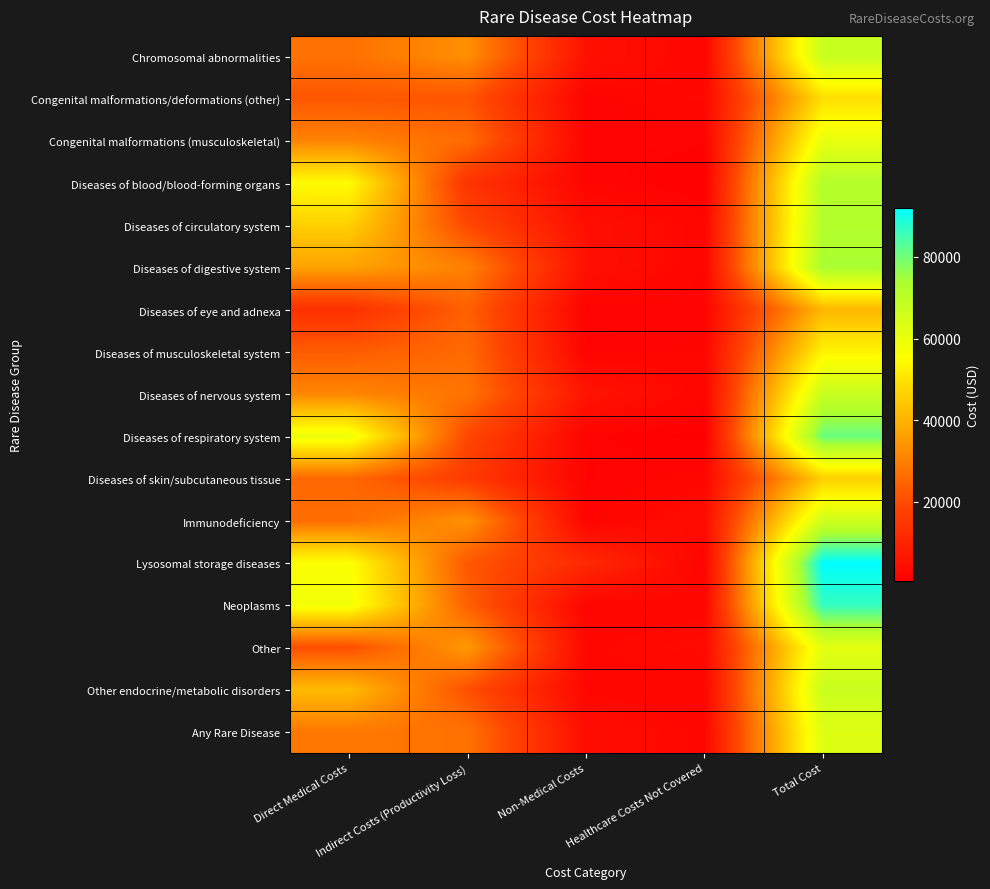

At how many categories does at least one series exceed 45155?

2